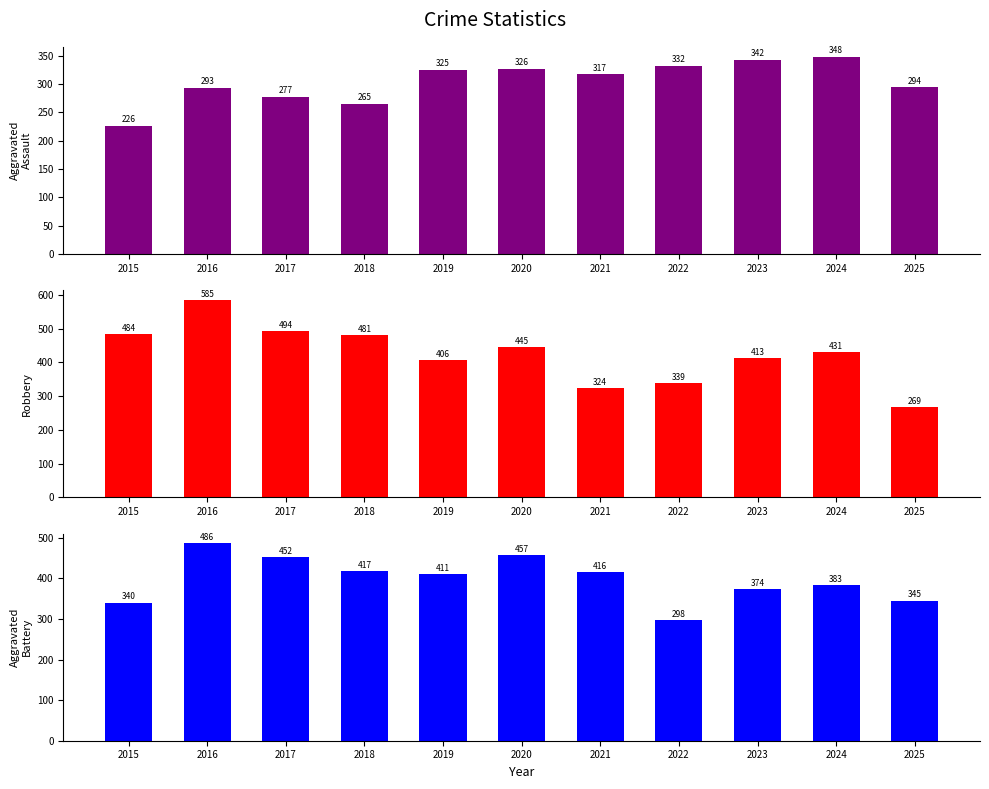

The value of Aggravated Battery at 2017 is 748. True or false?

False